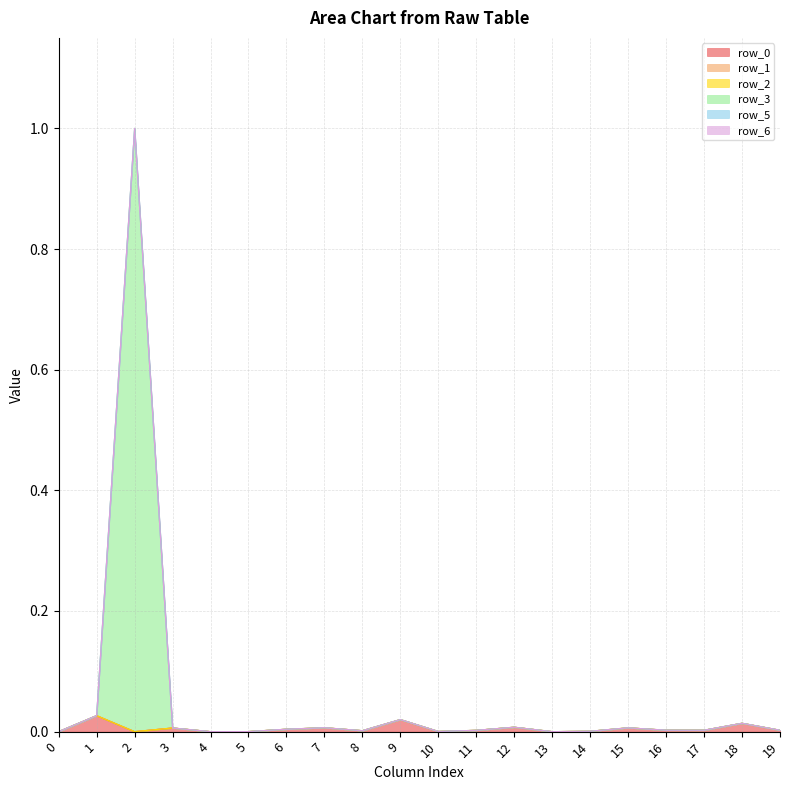

True or false: row_3 has a value of 0.4 at 3.

False